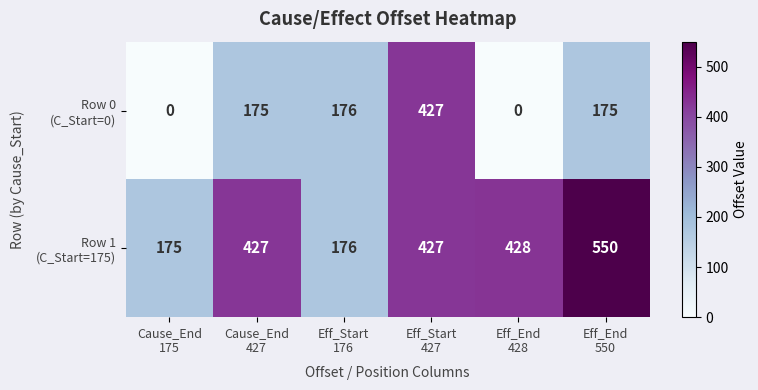

At how many categories does at least one series exceed 374?

4